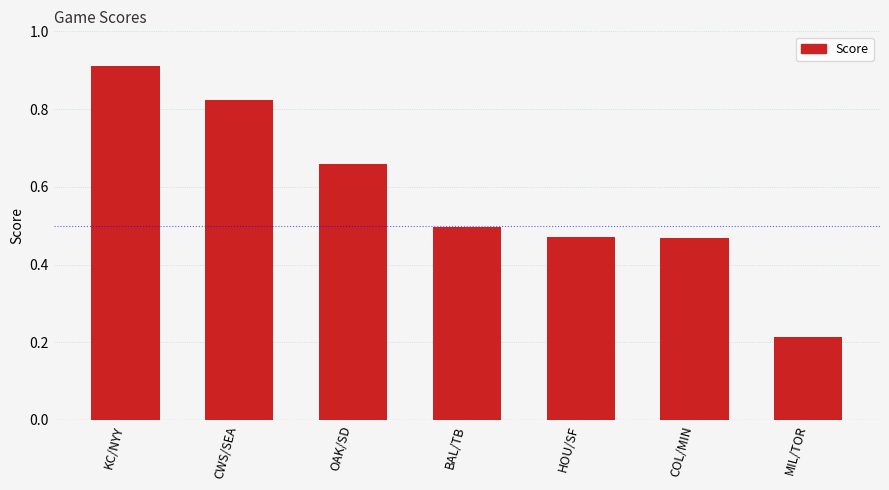

Which label corresponds to the smallest value in the chart?

MIL/TOR